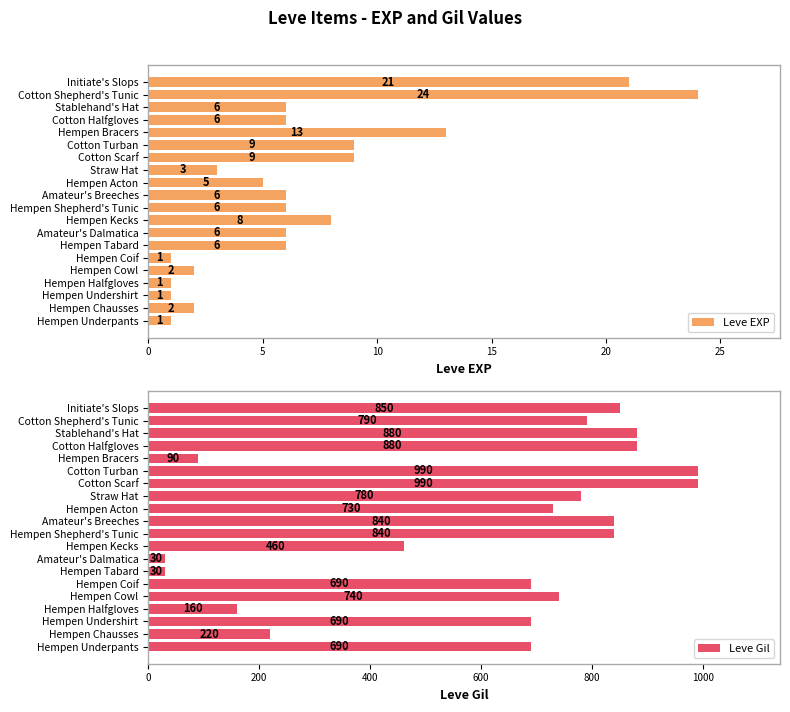

True or false: Leve EXP has a value of 9 at Stablehand's Hat.

False